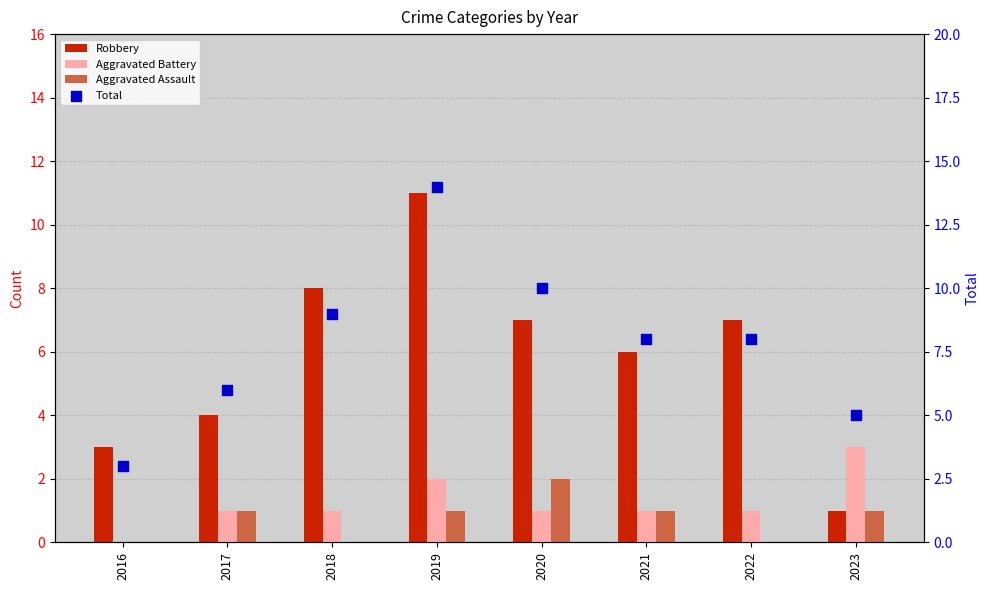

Which series has the largest total across all categories?

Total